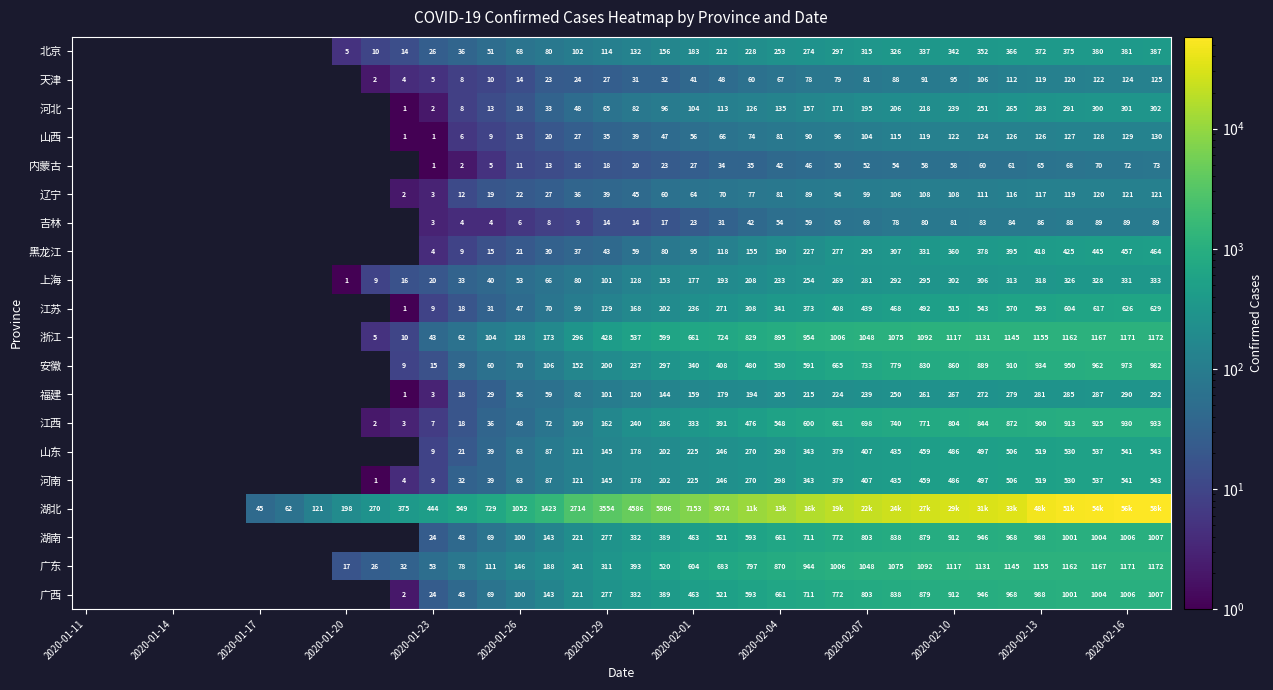

The 浙江 series shows 696 at 2020-02-10. True or false?

False